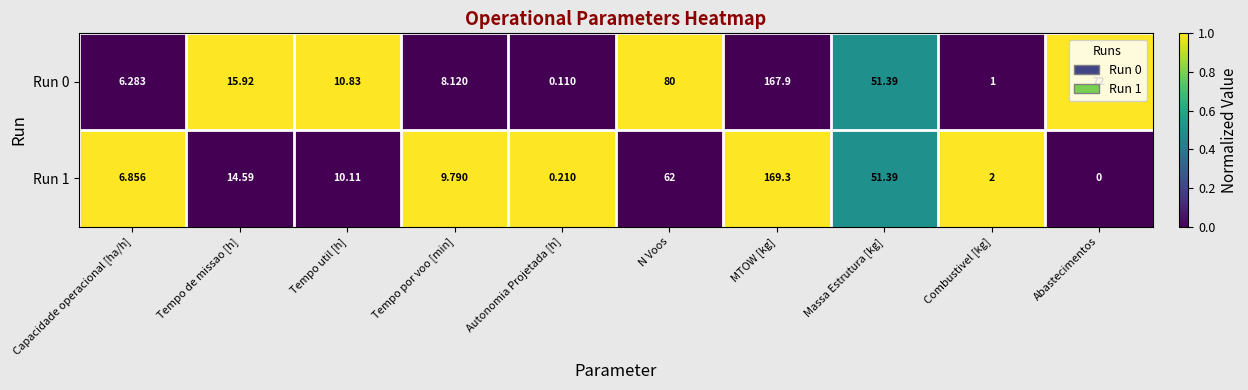

Which series has the largest total across all categories?

Run 0